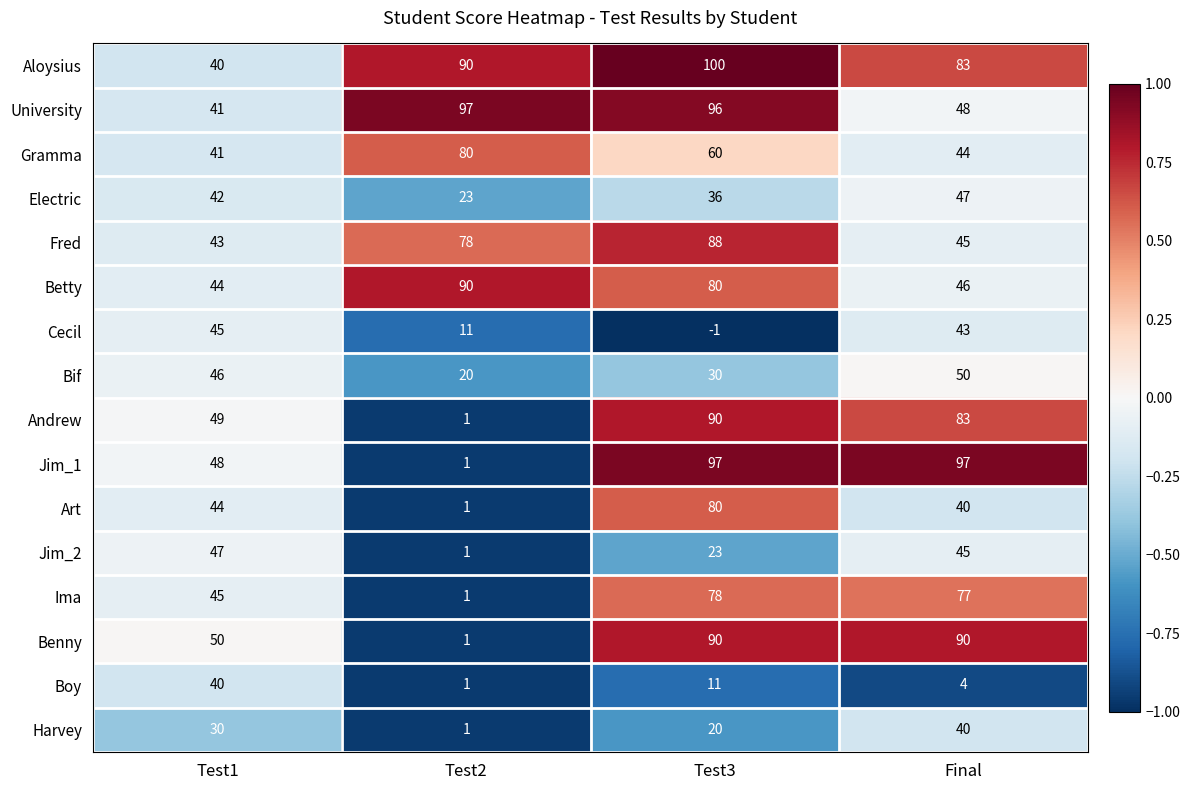

What is the difference between the Aloysius values at Test2 and Test3?

10